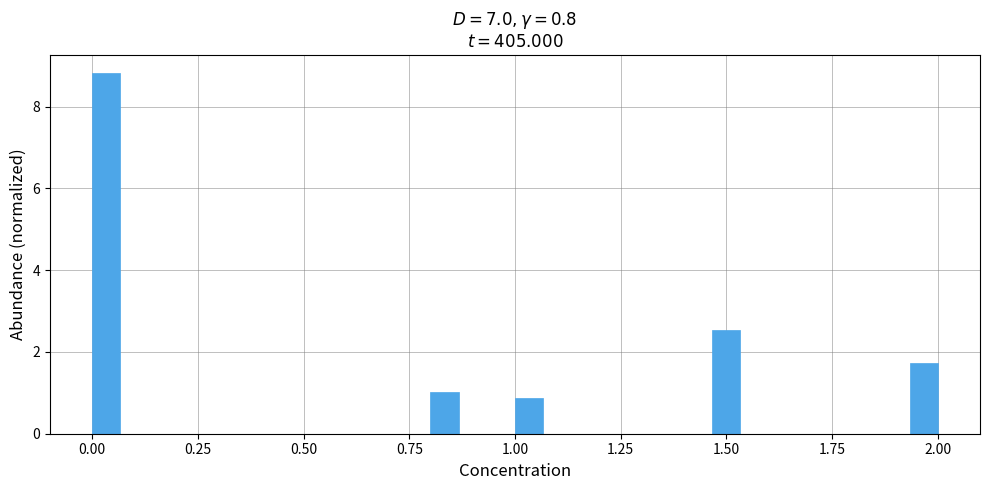

Around what value on the x-axis is the tallest bar? Give the approximate position of its centre, as read against the axis.

0.05